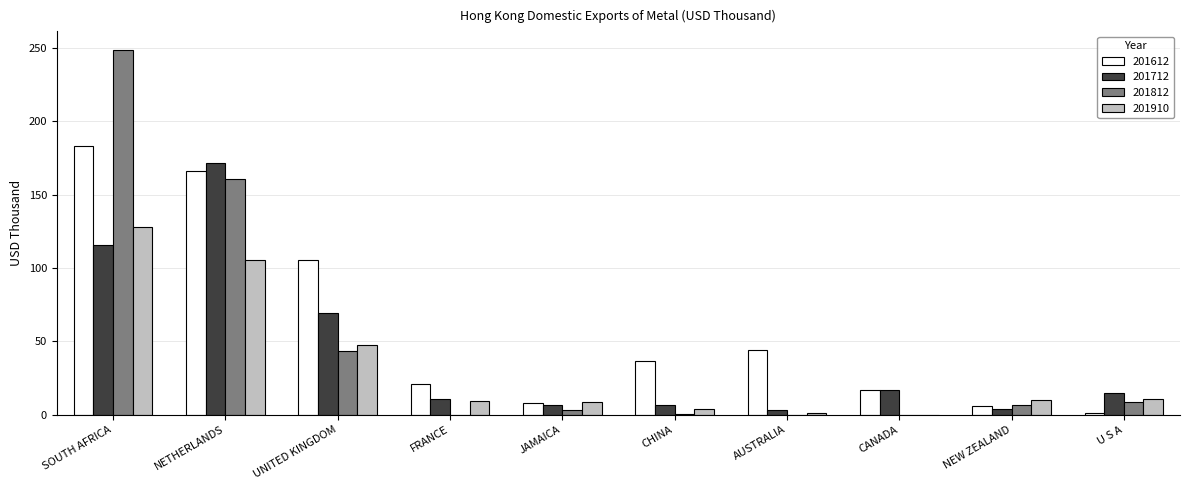

What is the approximate value of 201712 at UNITED KINGDOM?

69.5